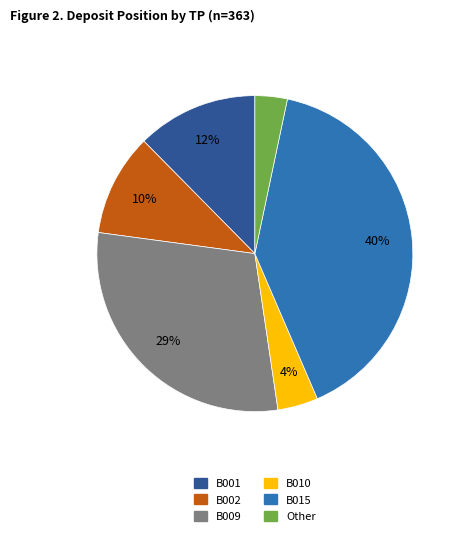

How many slices are in this pie chart?

6